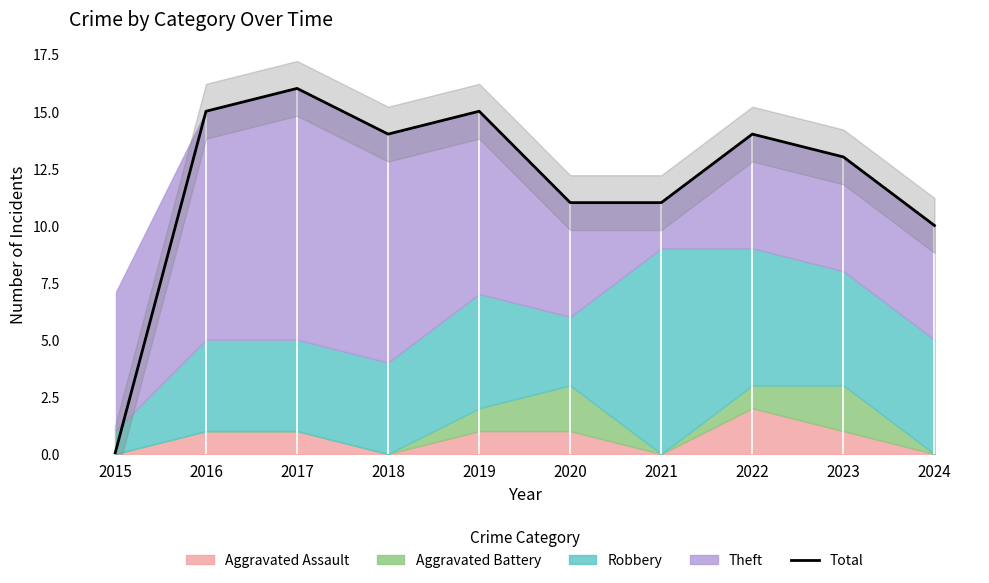

Is it true that the value at 2023 is 13?

True